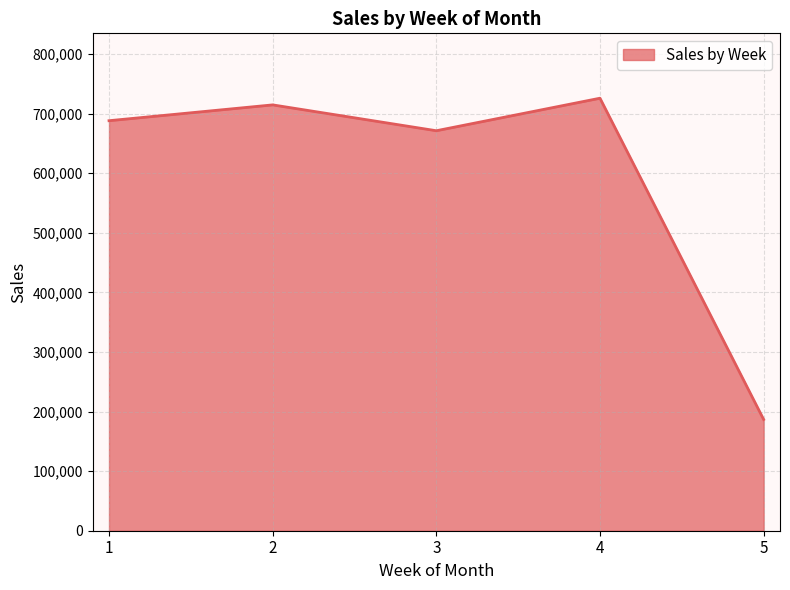

True or false: the data has more than 0 interior local peaks.

True